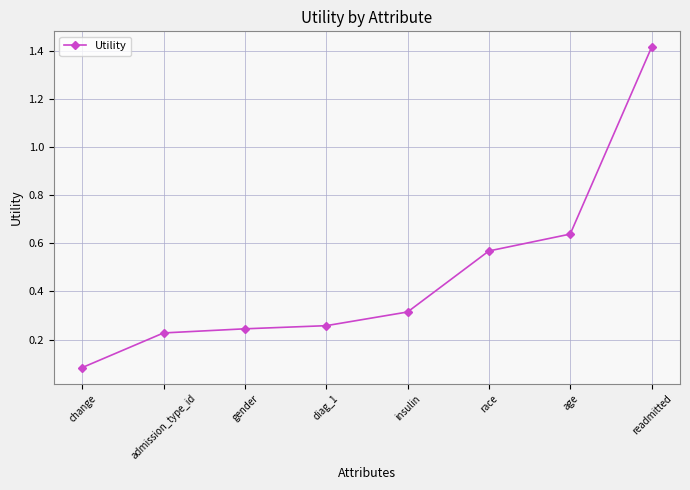

At which label is the value closest to 0?

change